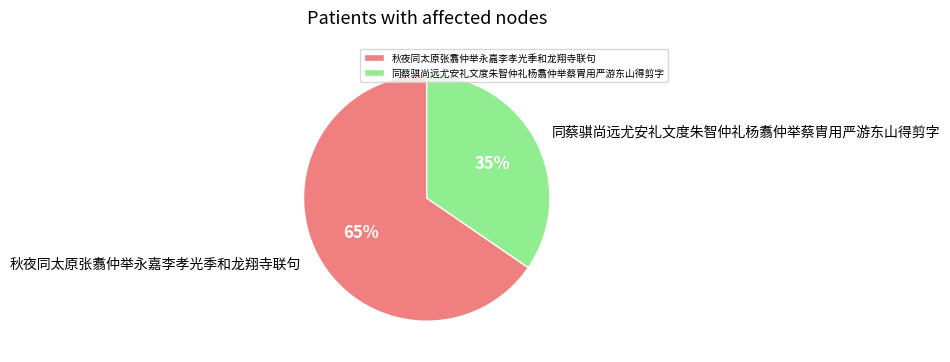

Which category has the biggest portion of the pie?

秋夜同太原张翥仲举永嘉李孝光季和龙翔寺联句